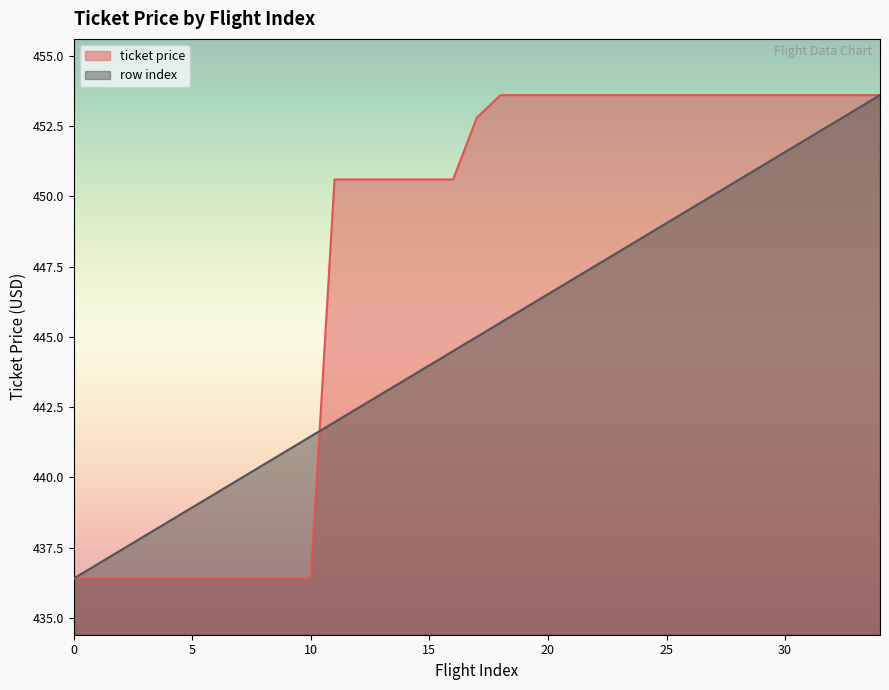

At which category is the sum across all series the highest?

34